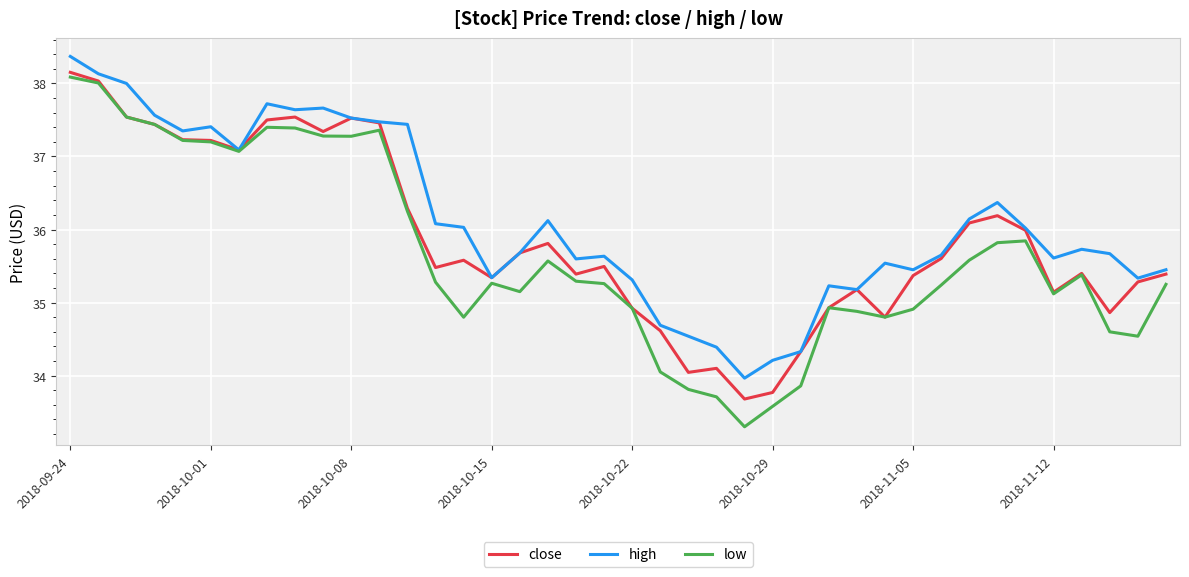

How many values in the low series exceed 35?

26